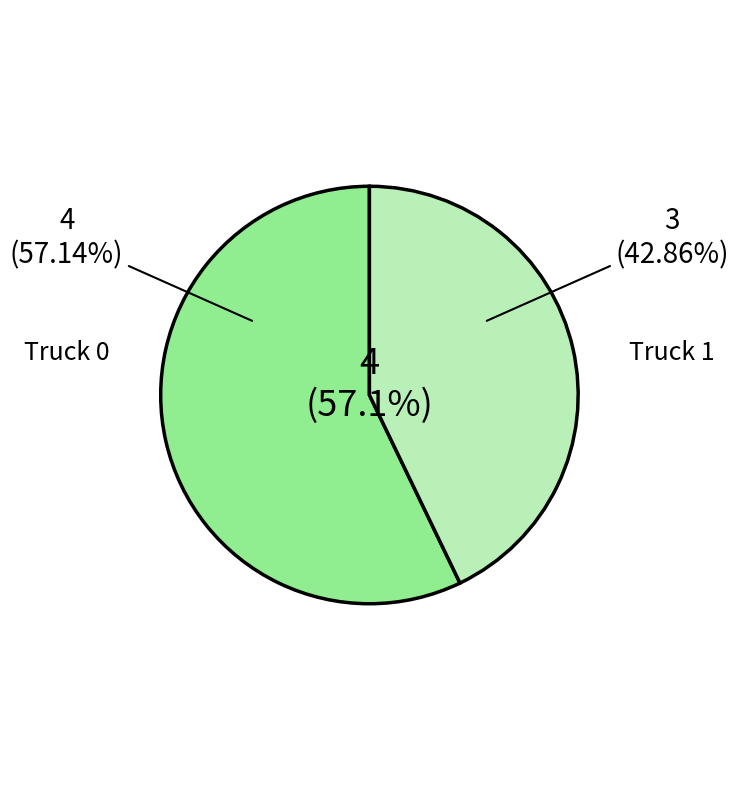

What percentage is the Truck 0 slice, to the nearest percent?

57%